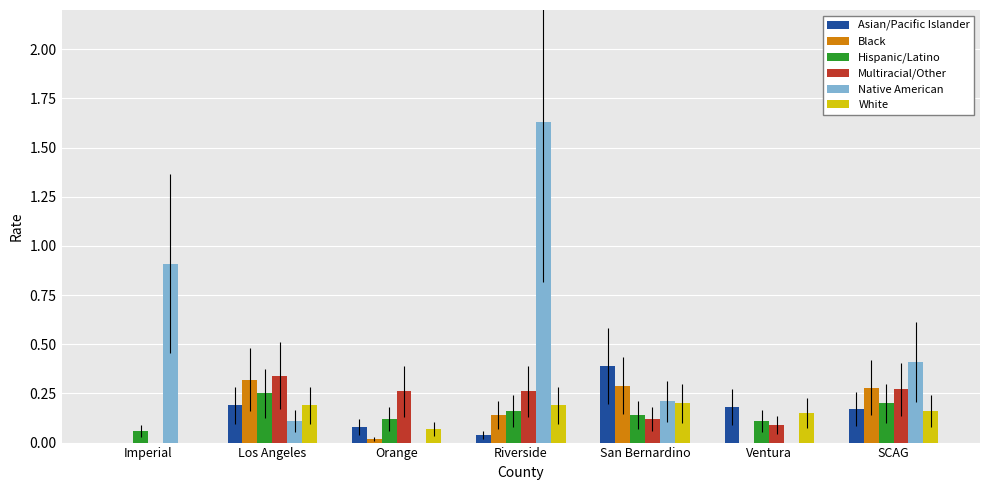

The value of Asian/Pacific Islander at Los Angeles is 0.1. True or false?

False